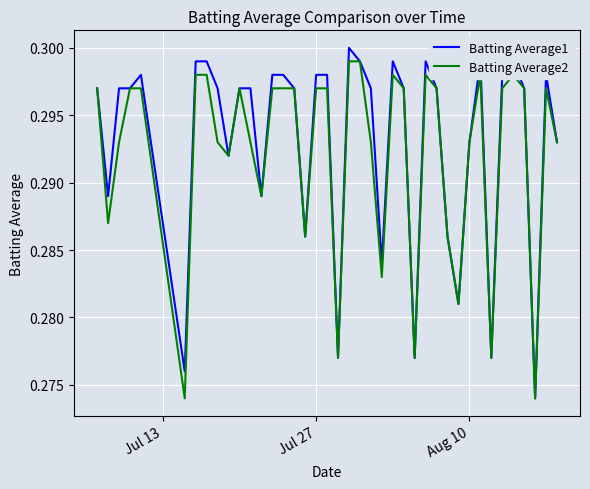

In Batting Average2, how many points are lower than both neighbors (excluding endpoints)?

11